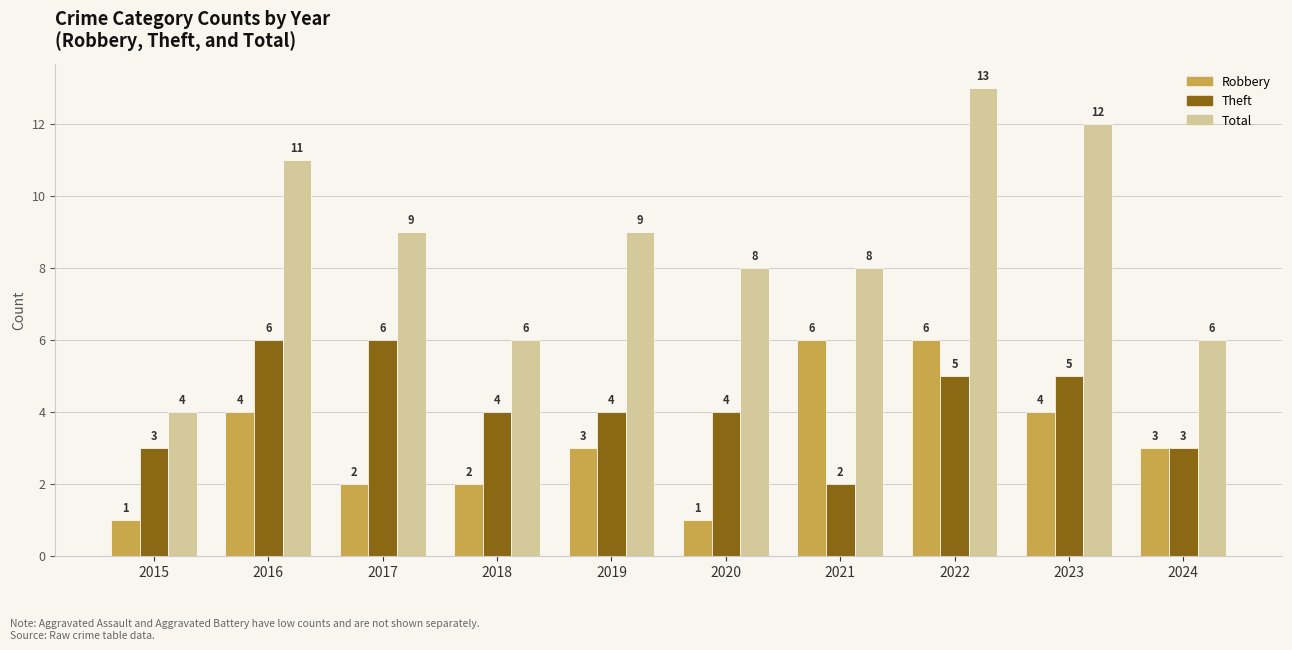

What is the maximum value shown in the chart?

13